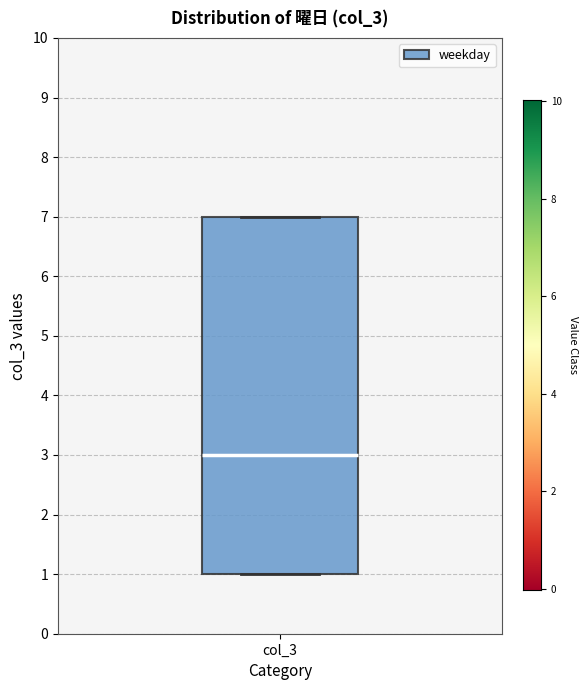

Transcribe this box plot: give where the median line is, the range the box spans, and where the two whiskers end, as read against the y-axis. The values are not printed on the chart, so give them approximately, as read against the axis.

median 3, box 1 to 7, whiskers 1 to 7